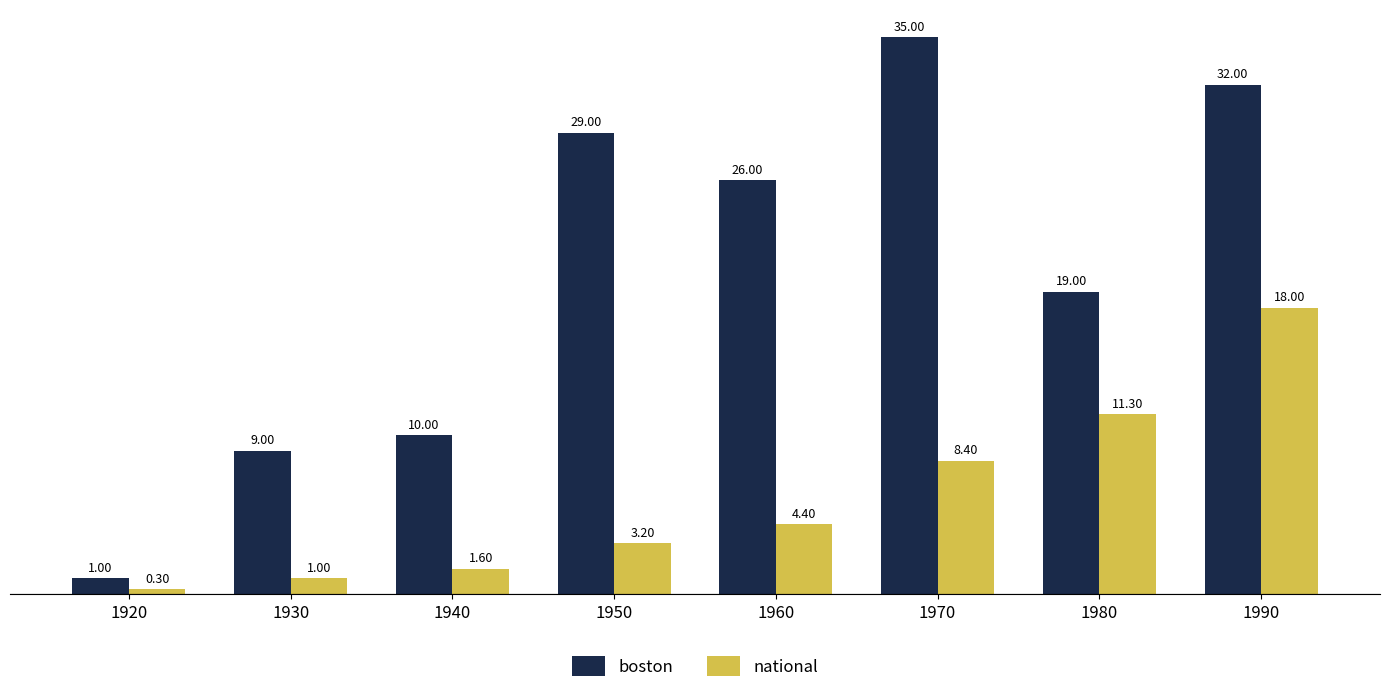

Which series has the largest total across all categories?

boston